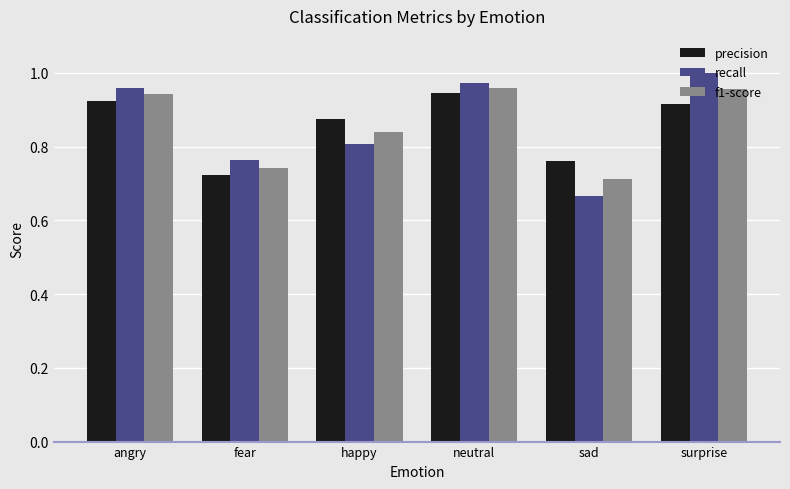

What is the difference between the maximum and minimum values in the recall series?

0.3